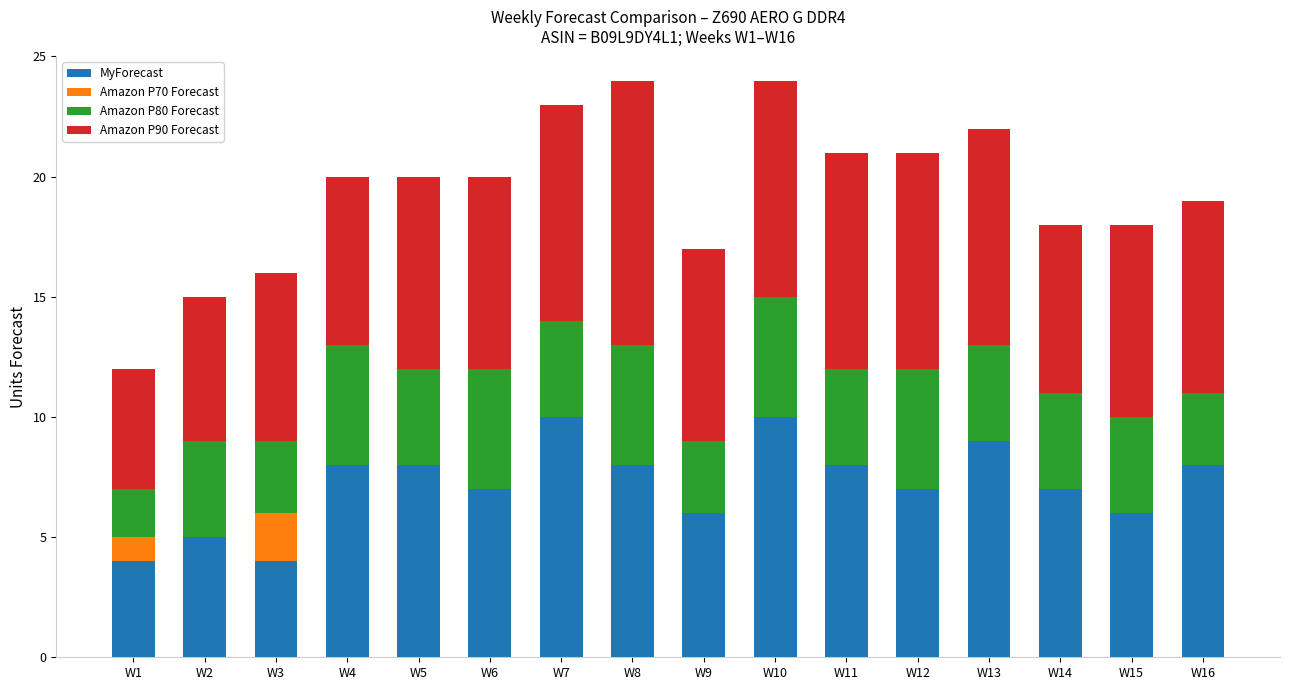

What is the maximum value for MyForecast?

10